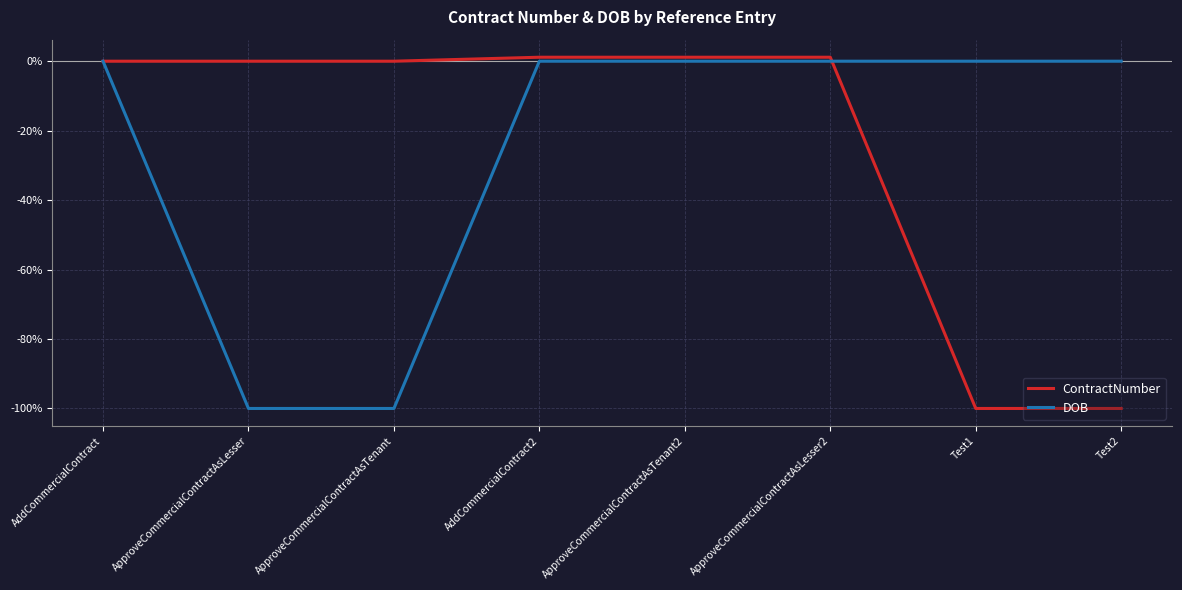

What are all the series names shown in the legend?

ContractNumber, DOB